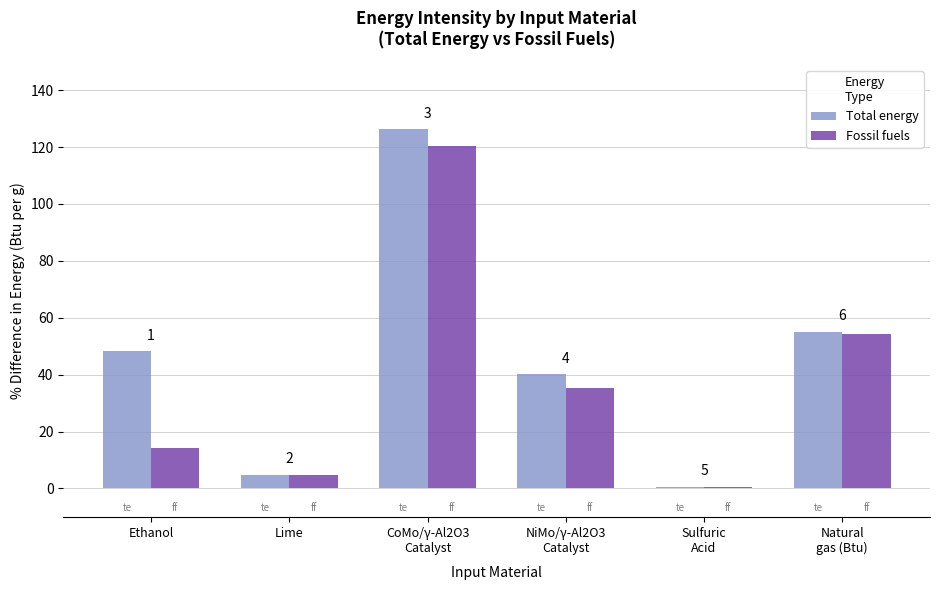

Which has a higher value, CoMo/γ-Al2O3
Catalyst or Ethanol?

CoMo/γ-Al2O3
Catalyst